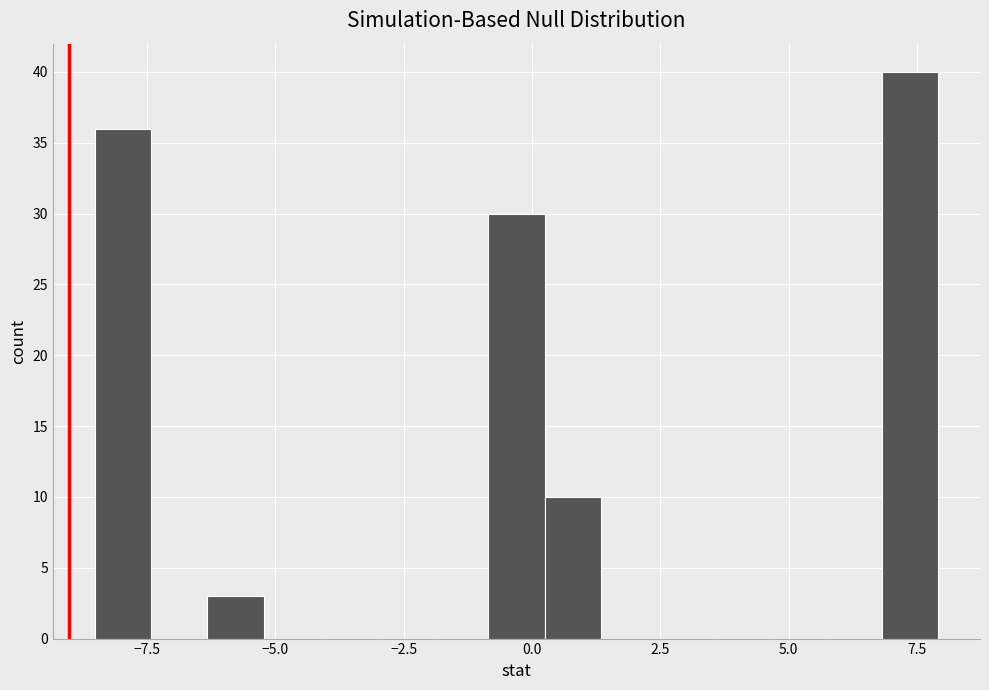

Read against the x-axis, roughly where is the centre of the tallest bar?

7.5